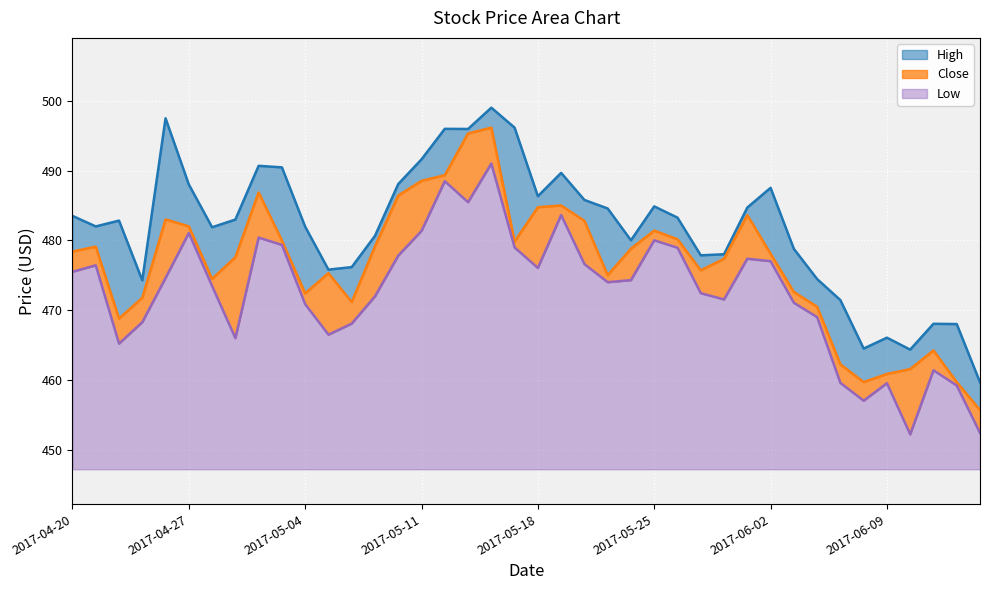

At which label is High closest to 479?

2017-06-05